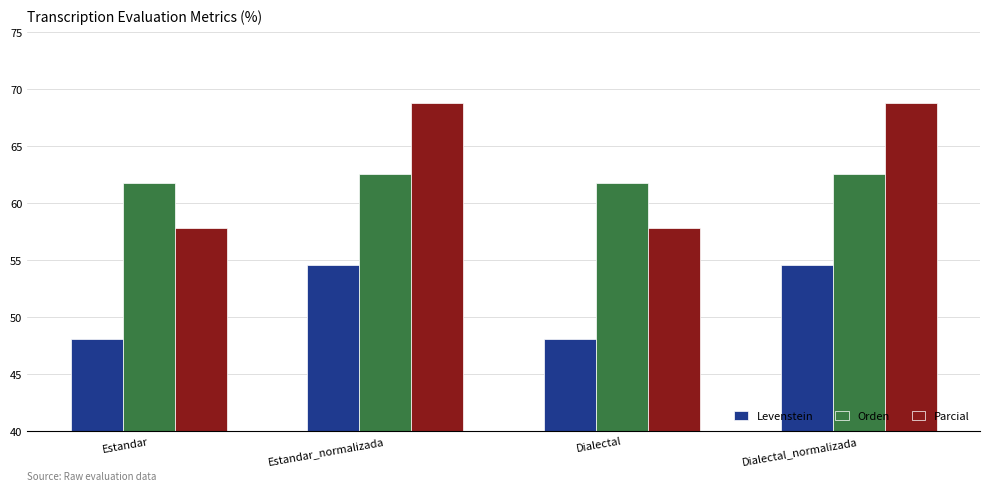

What are all the series names shown in the legend?

Levenstein, Orden, Parcial